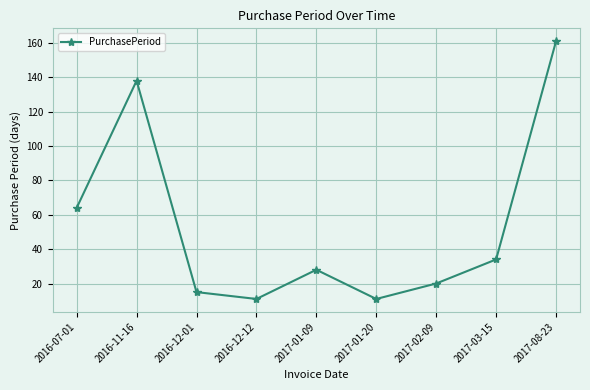

How many lines are shown in the chart?

1